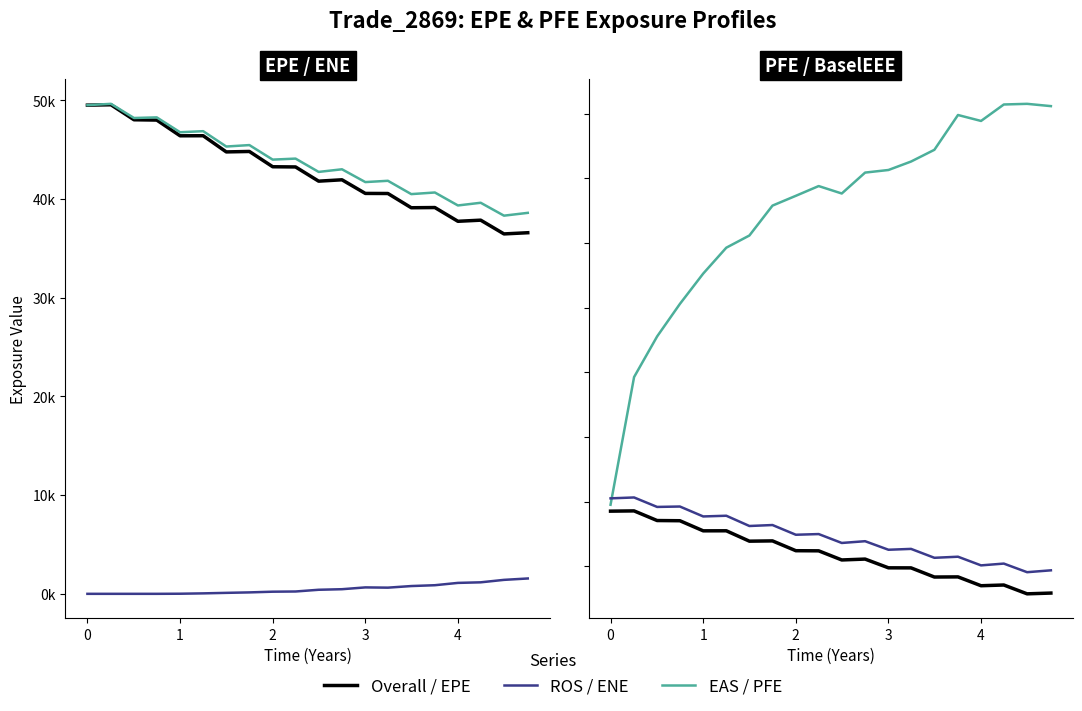

How many lines are shown in the chart?

6